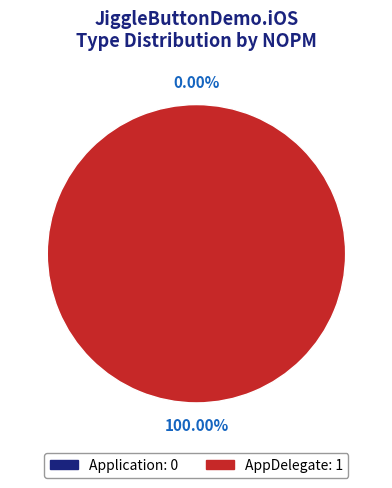

How many slices are in this pie chart?

2